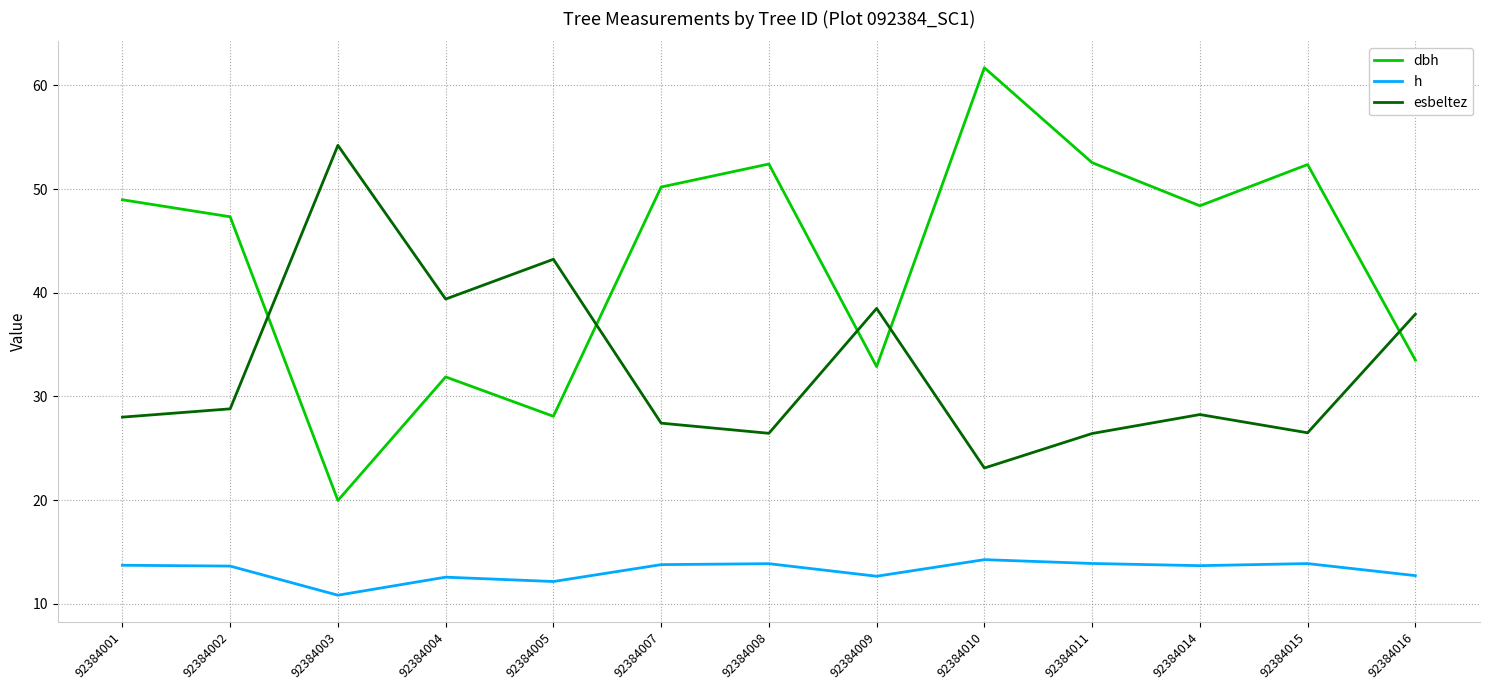

Rank the series by their average value, from highest to lowest.

dbh, esbeltez, h